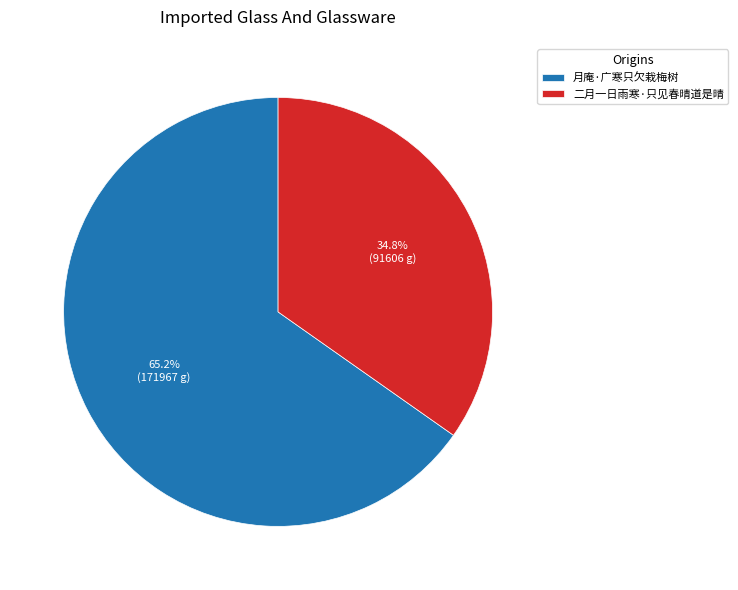

Count the number of slices in the pie.

2